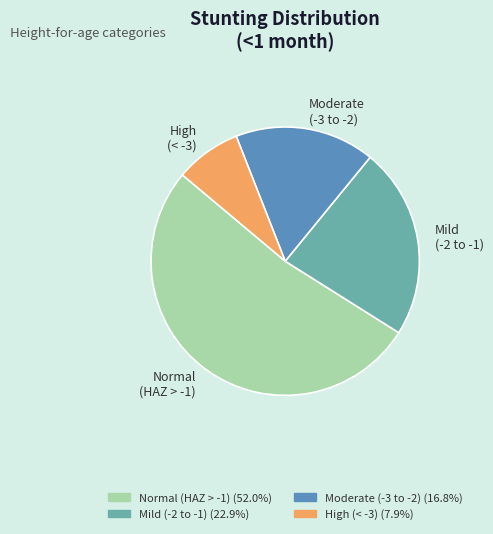

Which slice is the largest?

Normal (HAZ > -1)